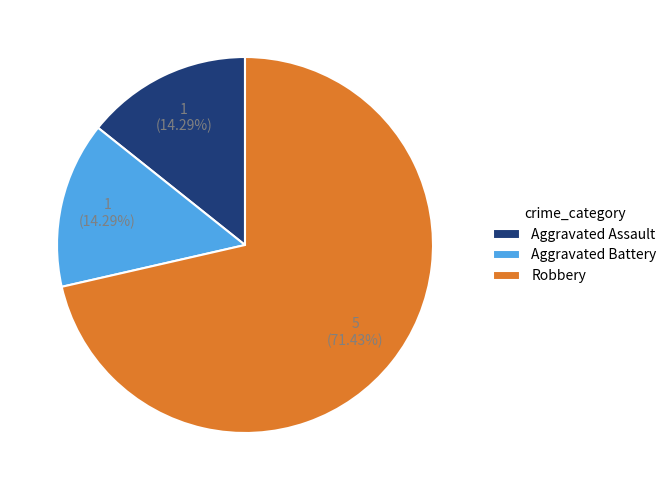

To the nearest percent, what percentage of the pie is Robbery?

71%